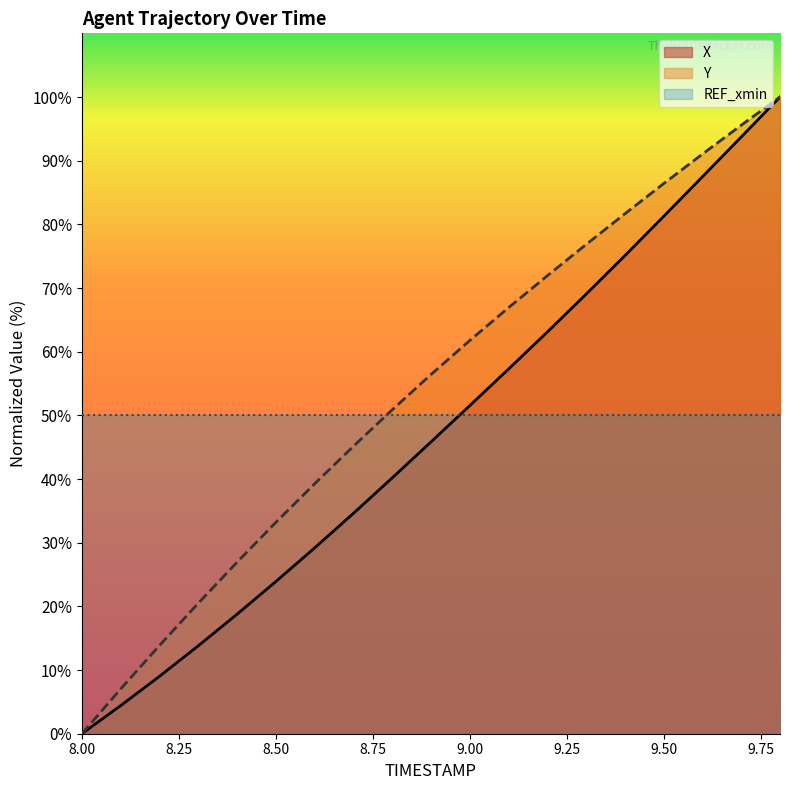

True or false: X has more than 0 interior local peaks.

False